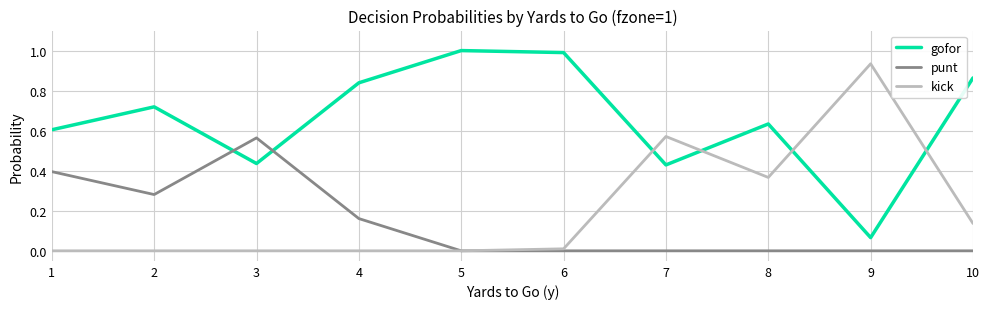

Does the chart have visible grid lines?

Yes